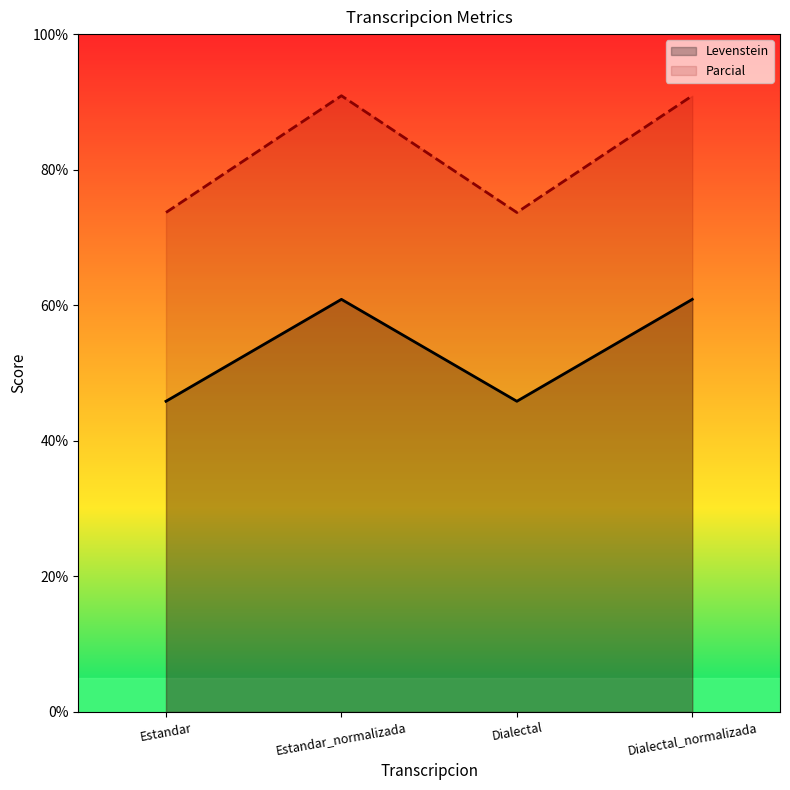

What is the sum of all Parcial values?

329.2